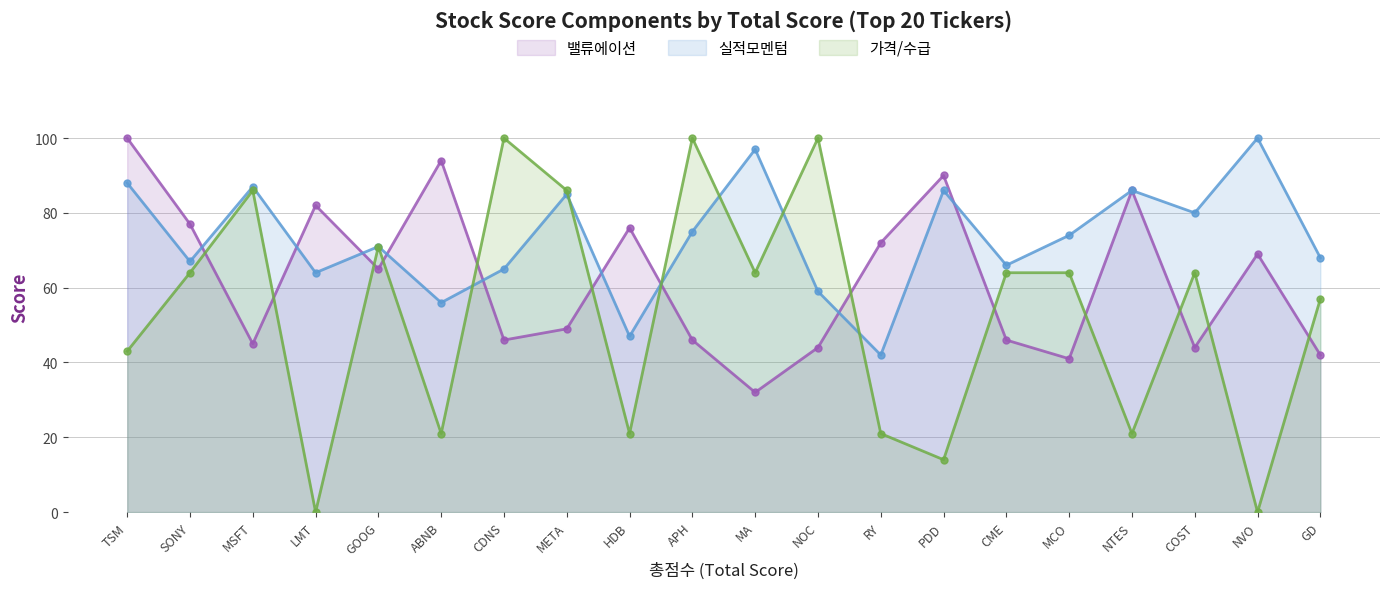

Reading left to right, transcribe all the data shown in this chart.

밸류에이션: TSM=100	SONY=77	MSFT=45	LMT=82	GOOG=65	ABNB=94	CDNS=46	META=49	HDB=76	APH=46	MA=32	NOC=44	RY=72	PDD=90	CME=46	MCO=41	NTES=86	COST=44	NVO=69	GD=42
실적모멘텀: TSM=88	SONY=67	MSFT=87	LMT=64	GOOG=71	ABNB=56	CDNS=65	META=85	HDB=47	APH=75	MA=97	NOC=59	RY=42	PDD=86	CME=66	MCO=74	NTES=86	COST=80	NVO=100	GD=68
가격/수급: TSM=43	SONY=64	MSFT=86	LMT=0	GOOG=71	ABNB=21	CDNS=100	META=86	HDB=21	APH=100	MA=64	NOC=100	RY=21	PDD=14	CME=64	MCO=64	NTES=21	COST=64	NVO=0	GD=57